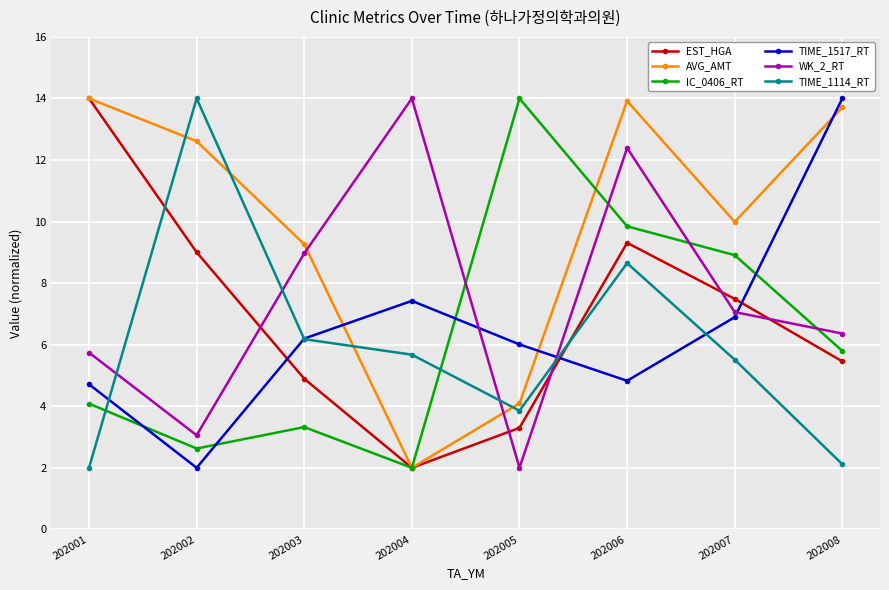

What value does the TIME_1517_RT series have at 202004?

7.4